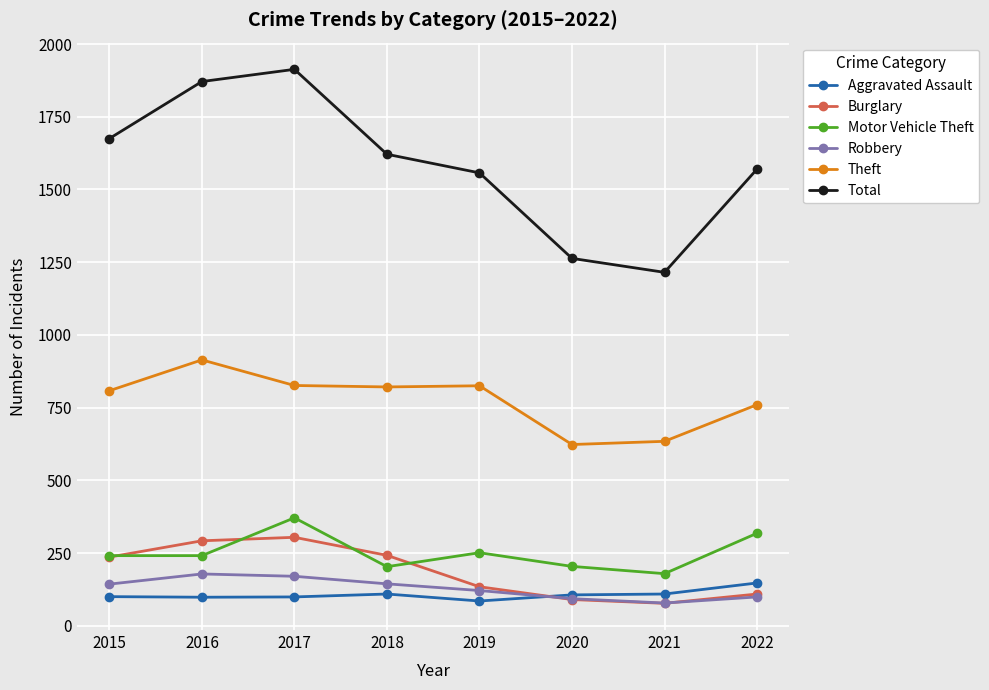

What is the maximum value for Robbery?

178